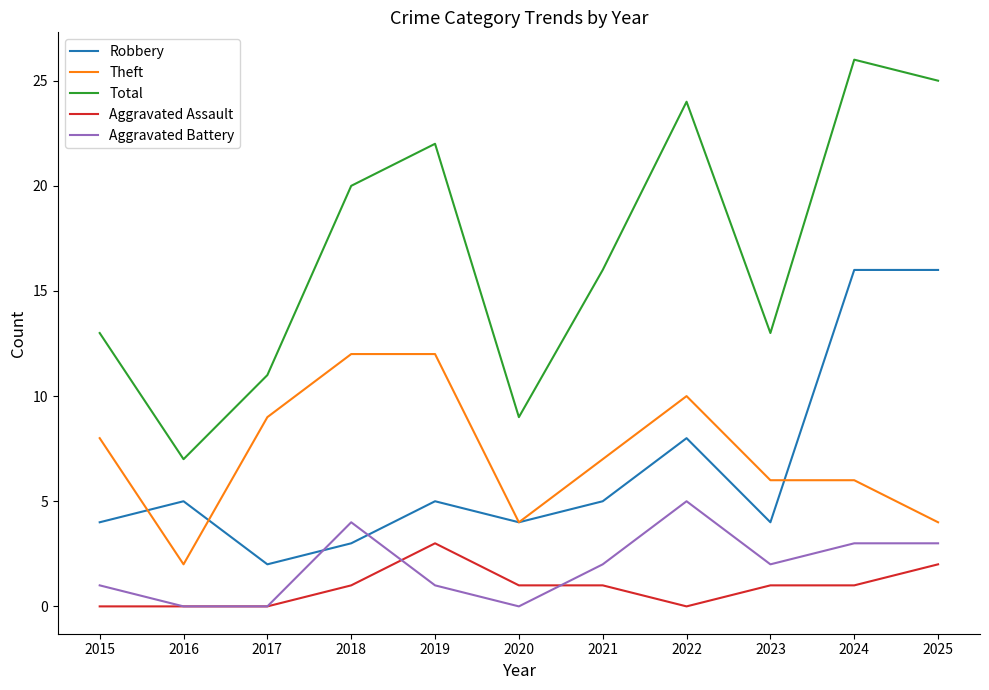

Rank the series by their maximum value, from highest to lowest.

Total, Robbery, Theft, Aggravated Battery, Aggravated Assault